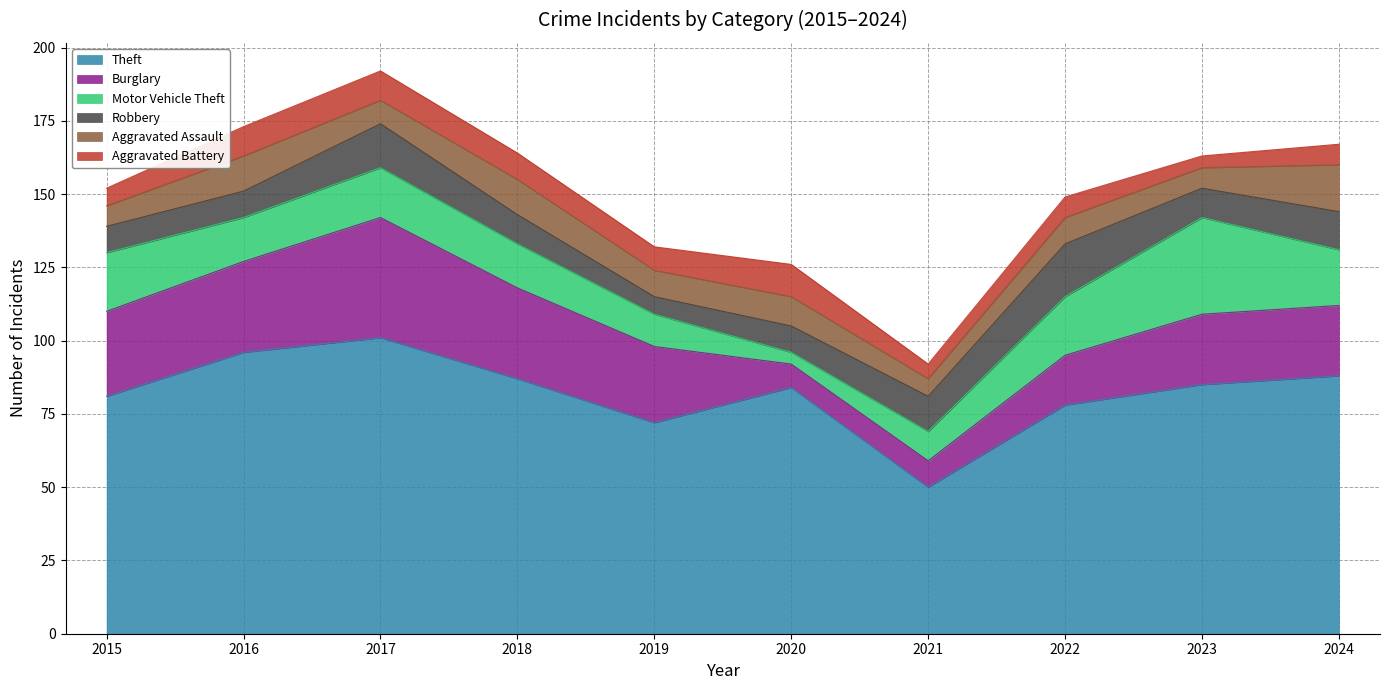

What is the spread (max minus min) of values at 2020?

80